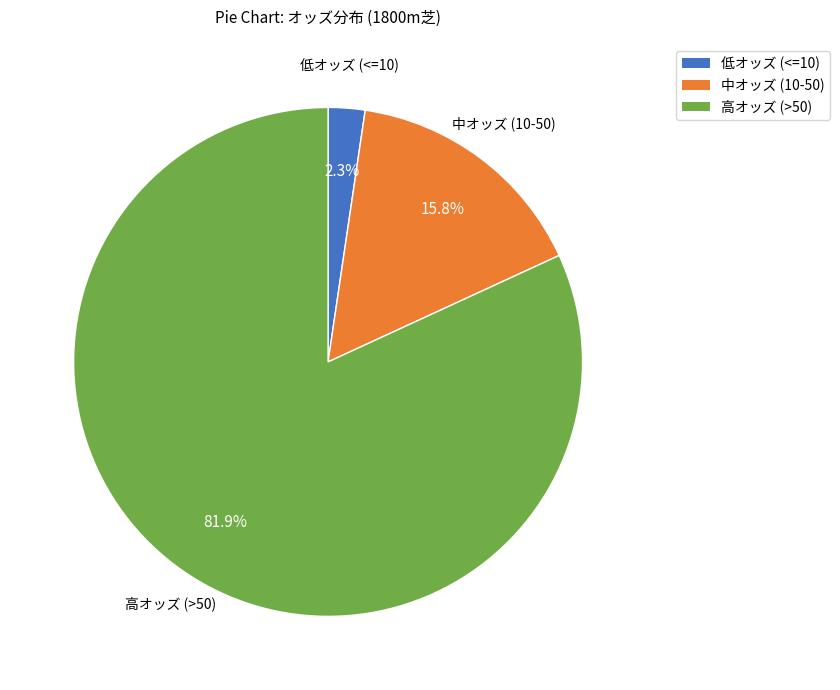

Count the number of slices in the pie.

3